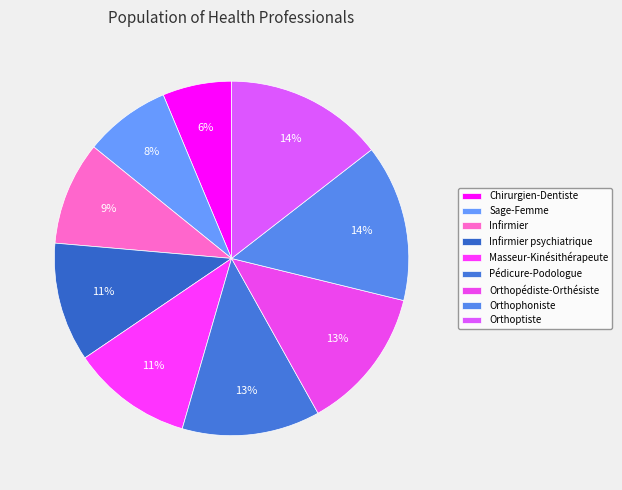

How many slices are in this pie chart?

9